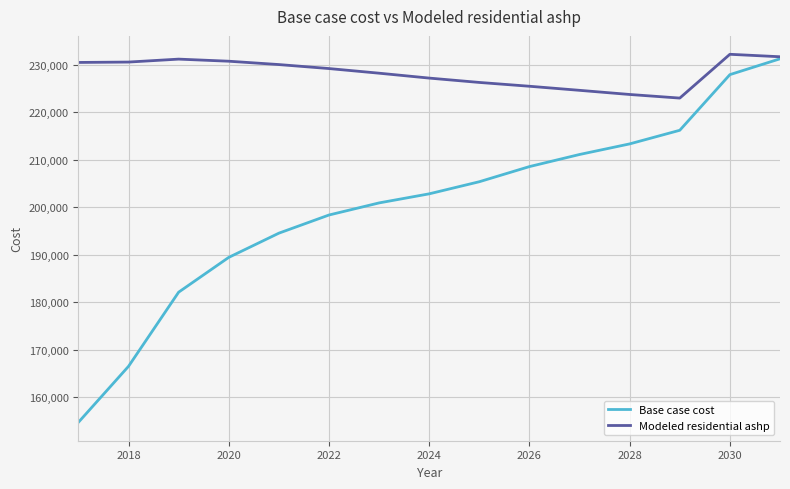

Rank the series by their average value, from highest to lowest.

Modeled residential ashp, Base case cost